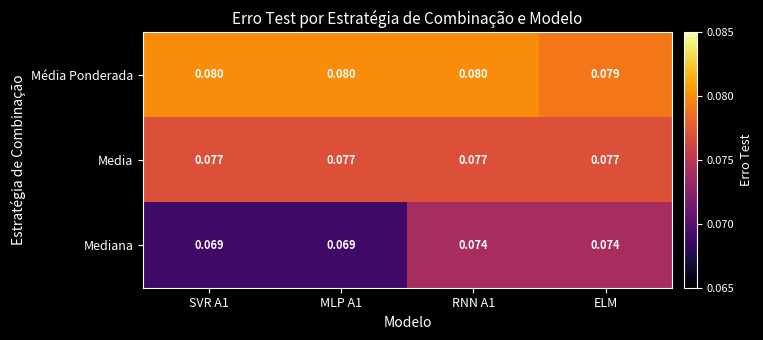

List the series in order of their overall mean, highest first.

Média Ponderada, Media, Mediana